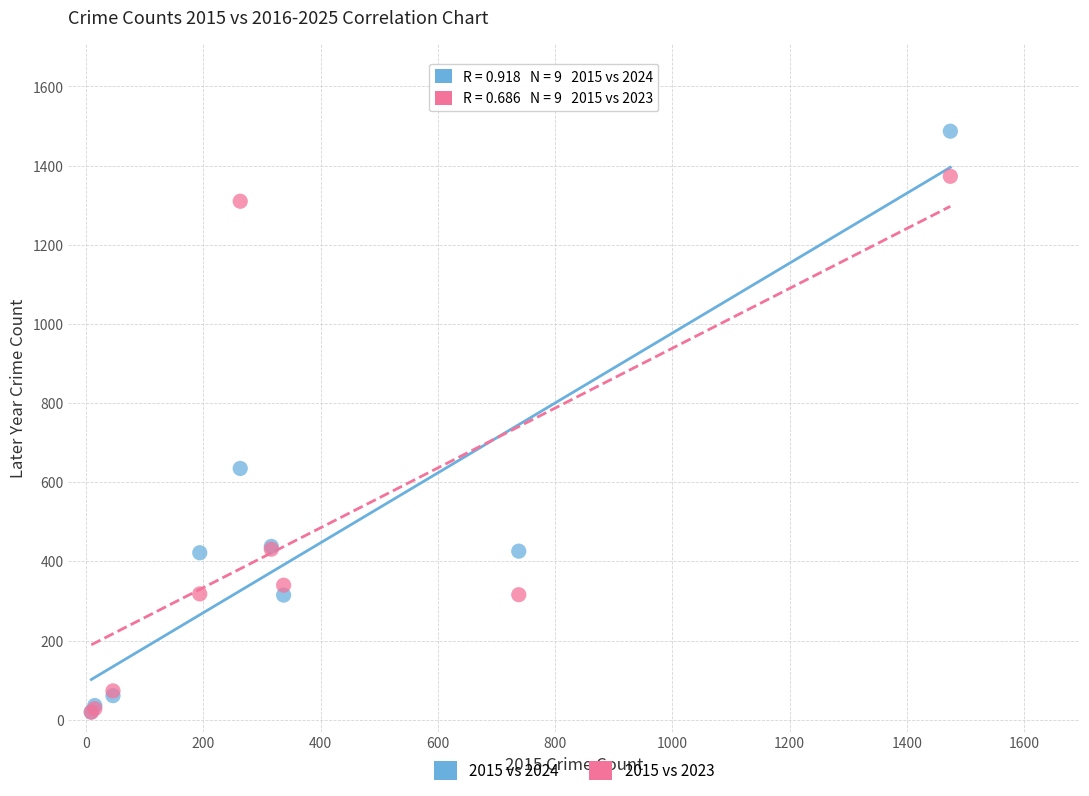

In the 2015 vs 2023 series, what Y value is closest to 696?

431